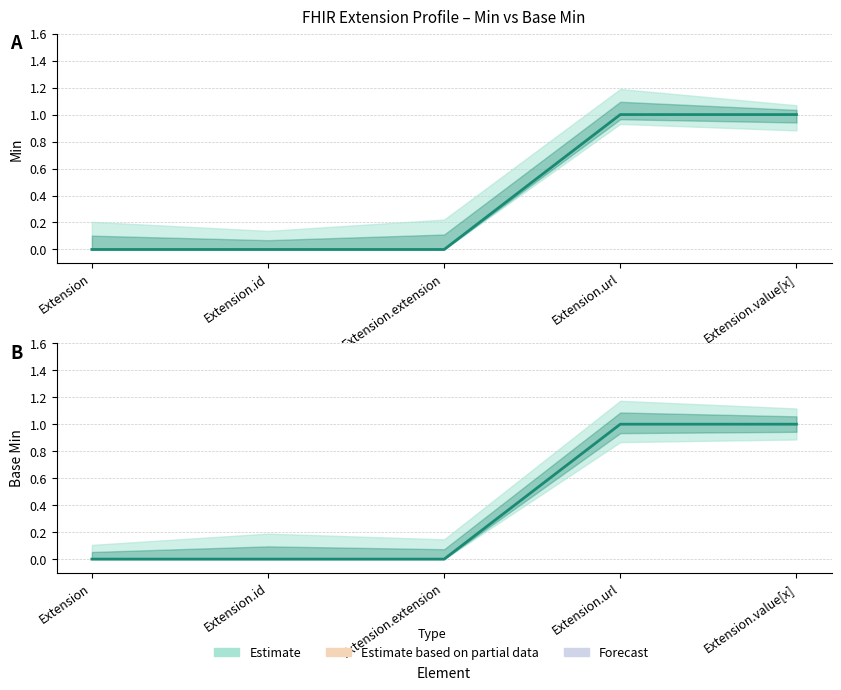

Which category has the lowest value across all series?

Extension